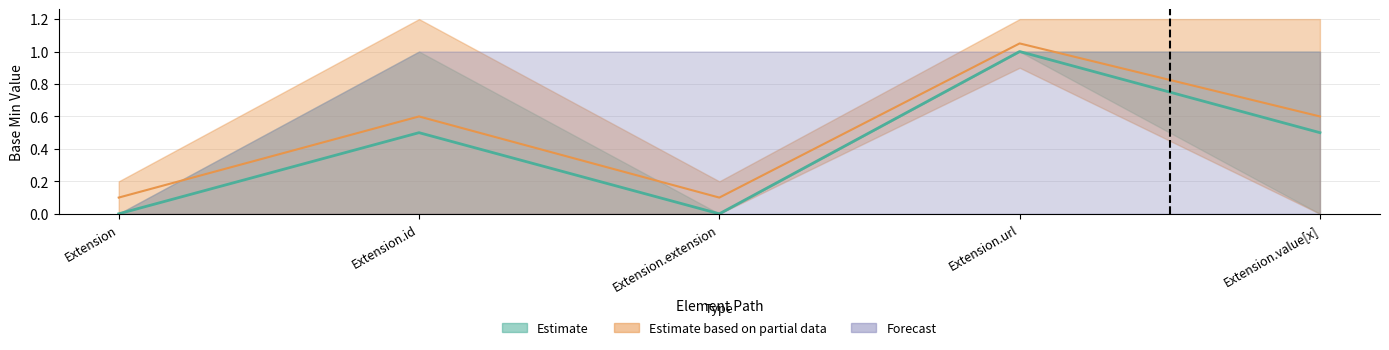

The value of Base Min at Extension.extension is 0. True or false?

True